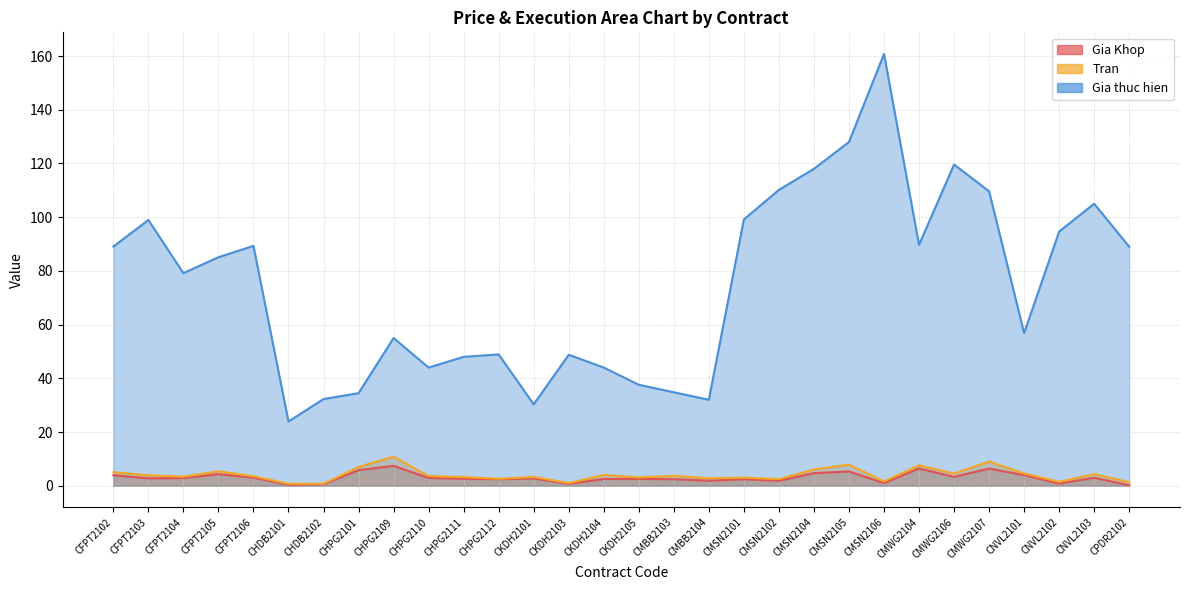

True or false: Gia thuc hien and Tran cross at least once.

False